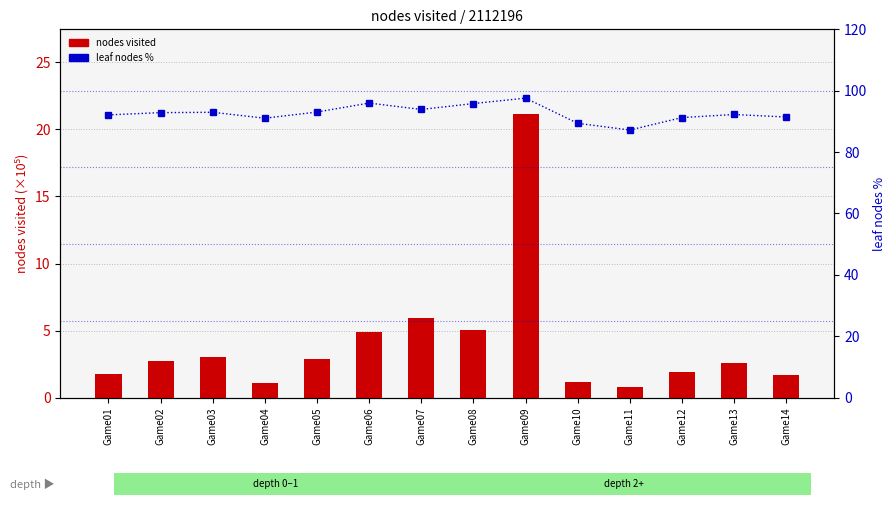

Reading left to right, list all the values displayed in this chart.

nodes visited (×10⁵): 1.7	2.8	3.0	1.1	2.9	4.9	5.9	5.0	21.1	1.2	0.8	1.9	2.6	1.7
leaf % of nodes: 92.1	92.9	93.0	91.0	93.1	96.0	93.9	95.8	97.6	89.4	87.2	91.3	92.3	91.4